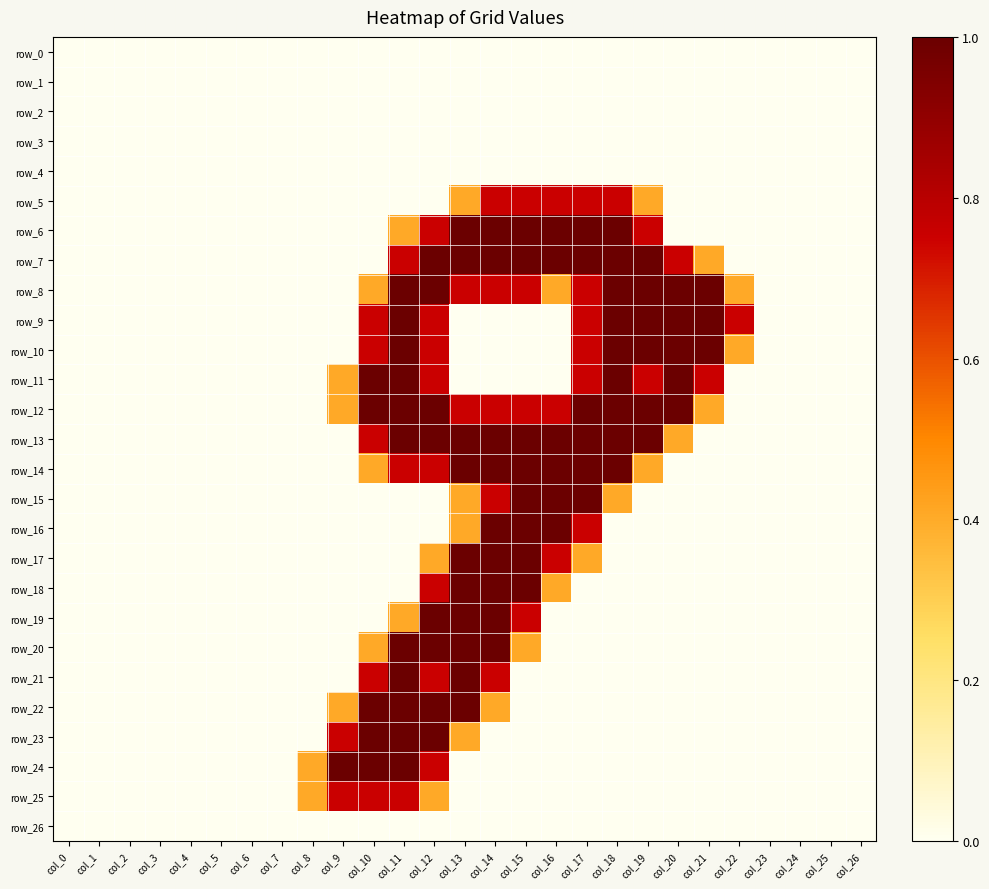

Count the row_19 values in the range 0 to 1.

27